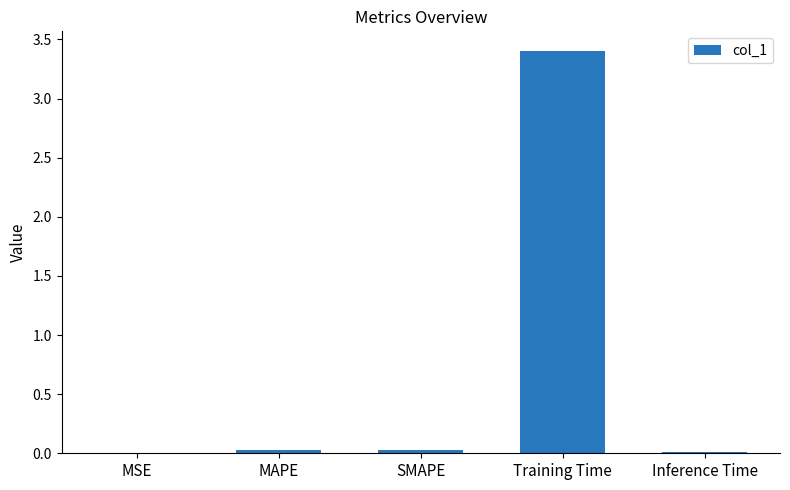

Is it true that the value at Training Time is 3.4?

True